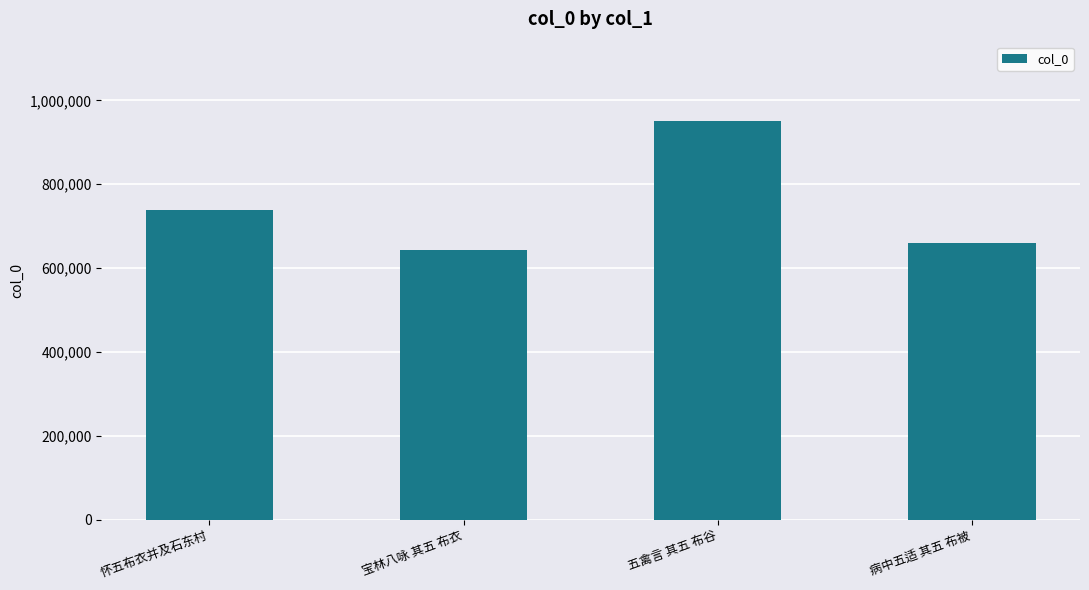

Where is the data nearest to the value 796876?

怀五布衣并及石东村